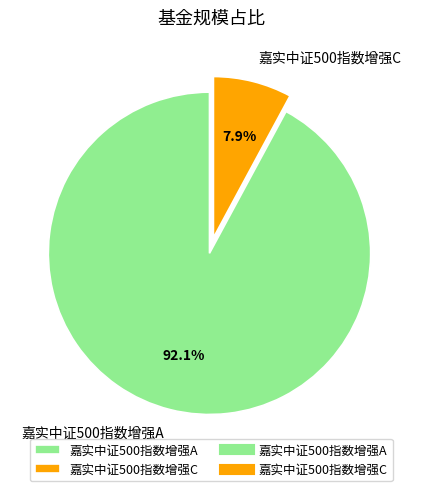

Count the number of slices in the pie.

2